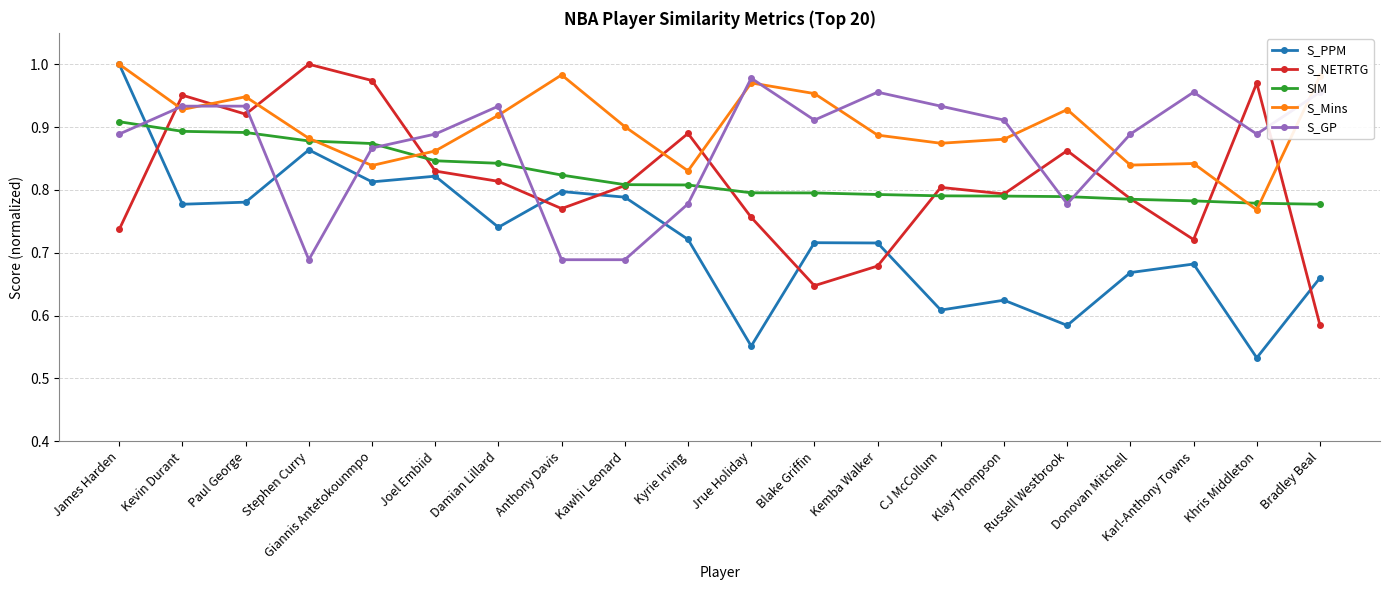

Which series has the widest spread of values?

S_PPM